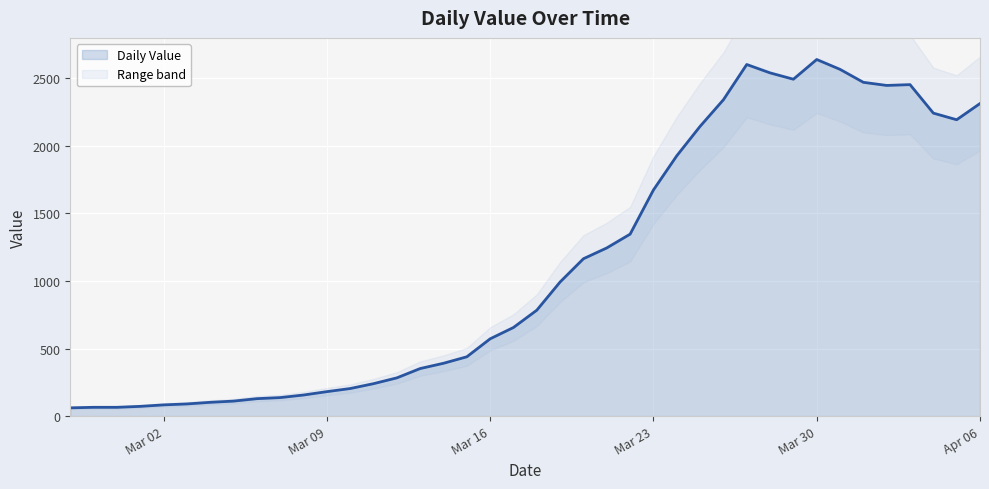

What position from the left is 2020-03-11?

14